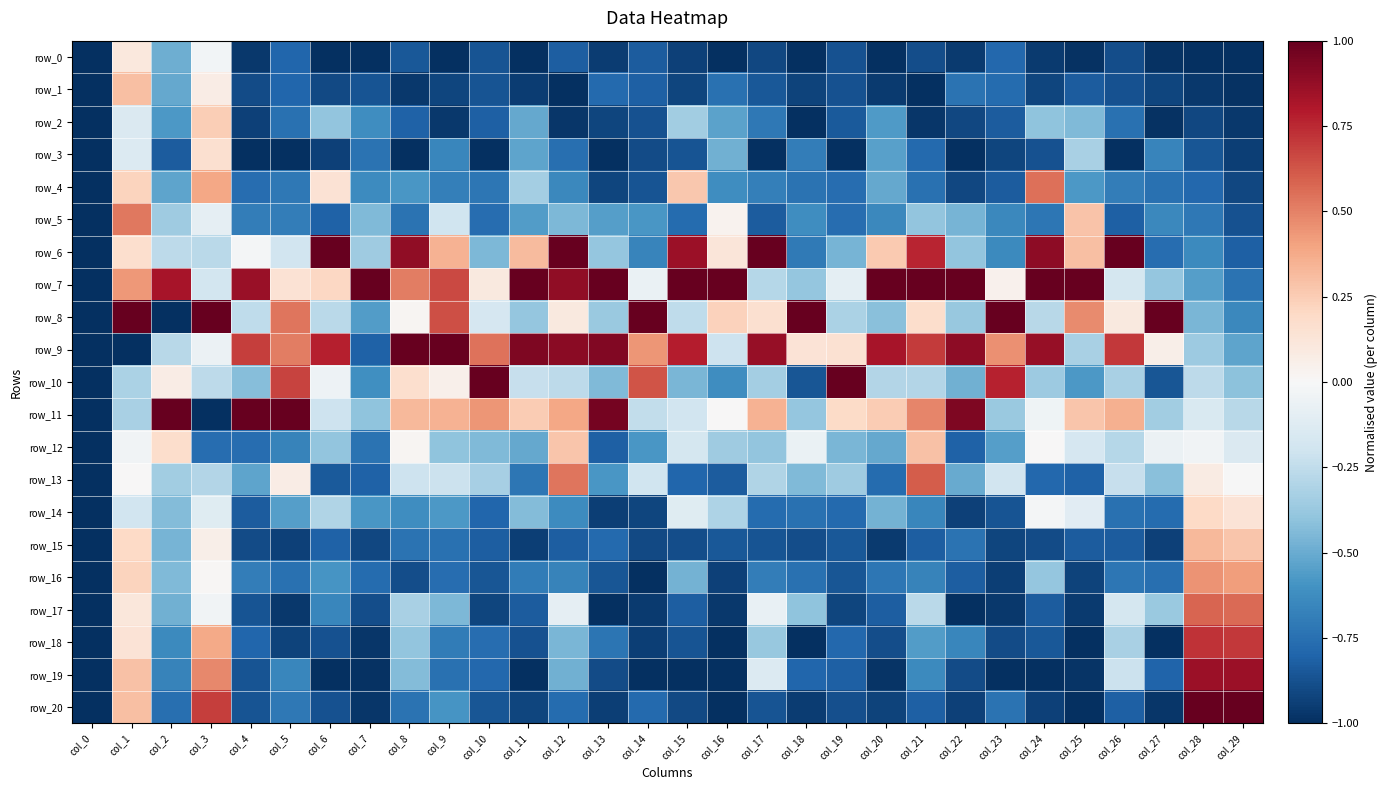

What is the smallest value displayed?

-1.0